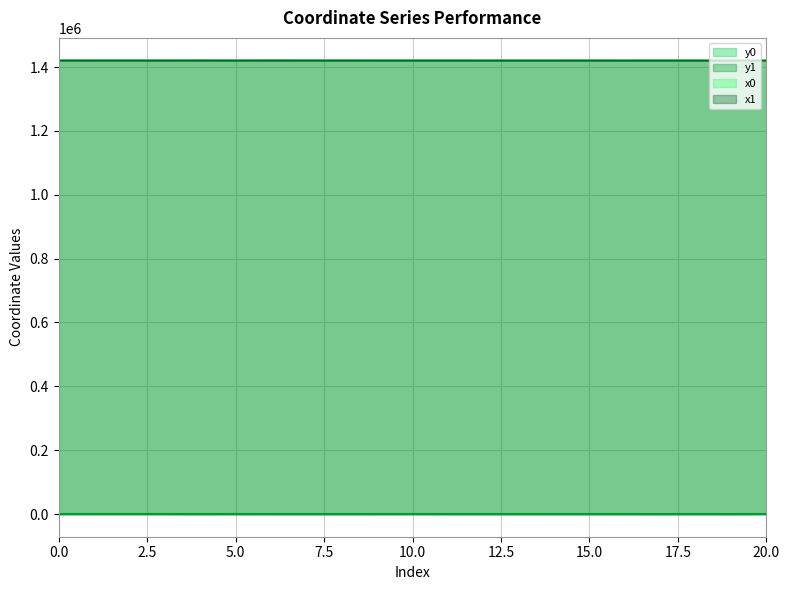

How many interior local valleys does the x1 series have?

8